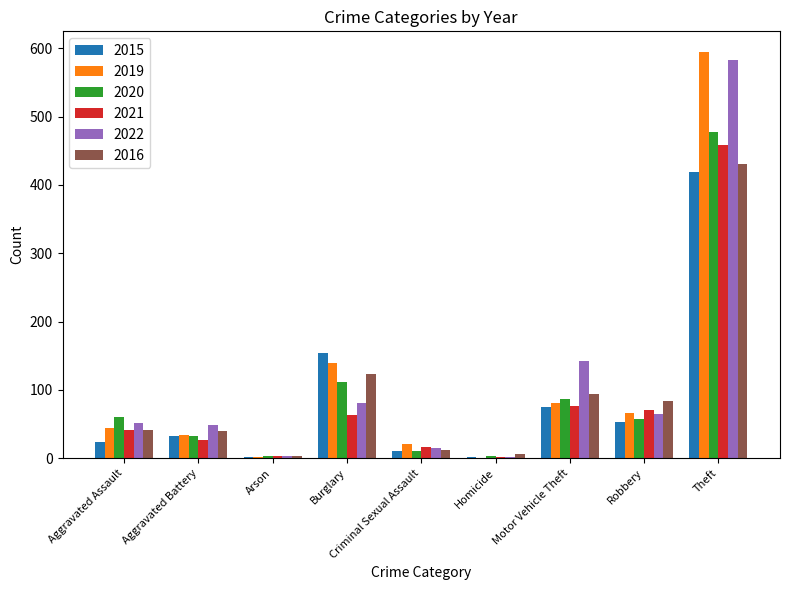

Which category has the highest value in the 2016 series?

Theft